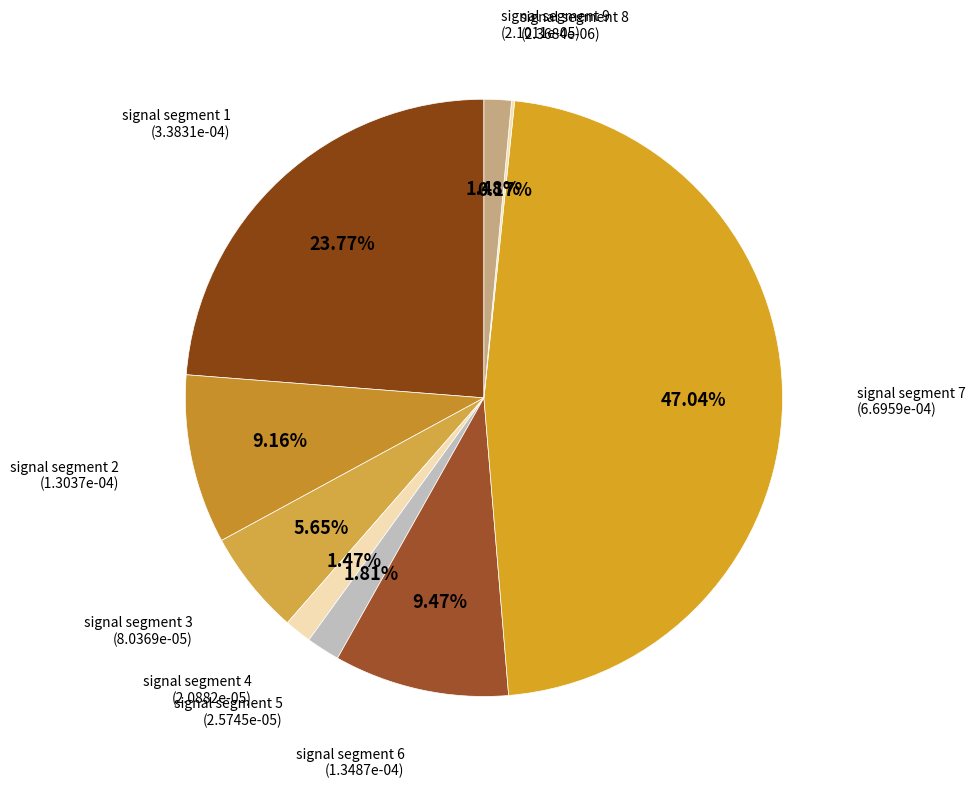

Count the number of slices in the pie.

9